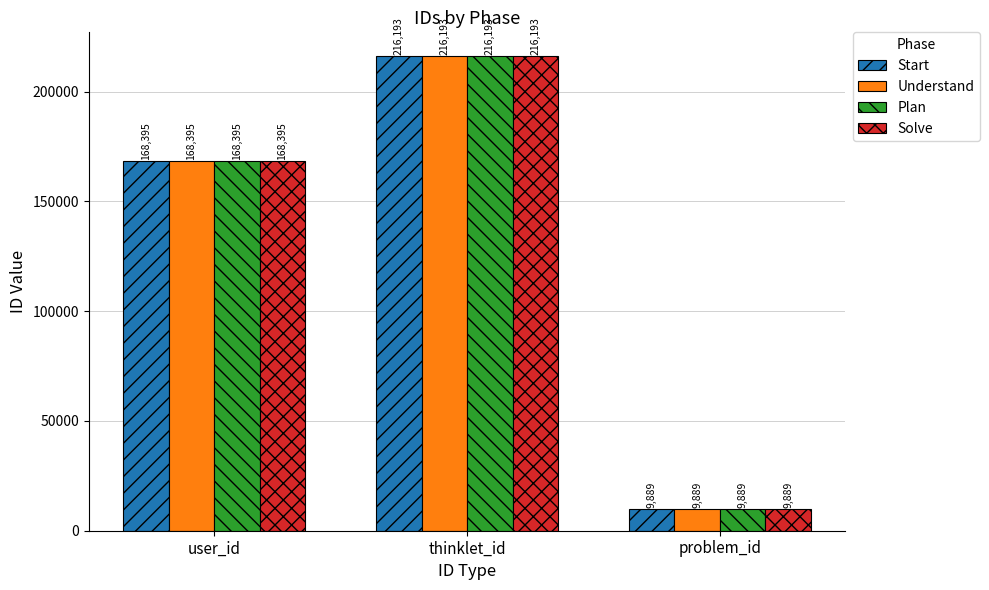

Read the Understand value at thinklet_id, to the nearest 10.

216190